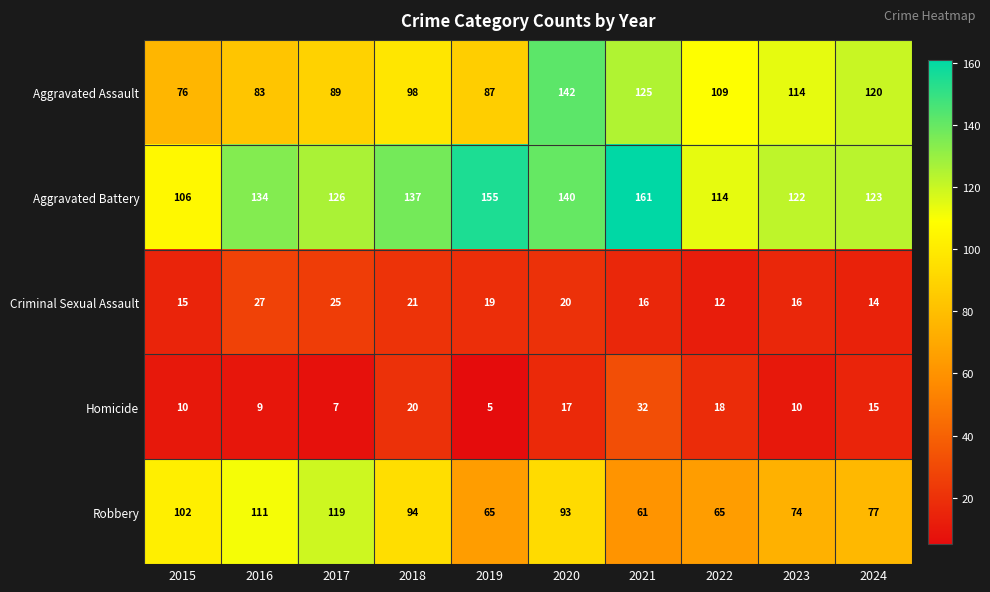

List the labels in order of Aggravated Assault value, smallest first.

2015, 2016, 2019, 2017, 2018, 2022, 2023, 2024, 2021, 2020